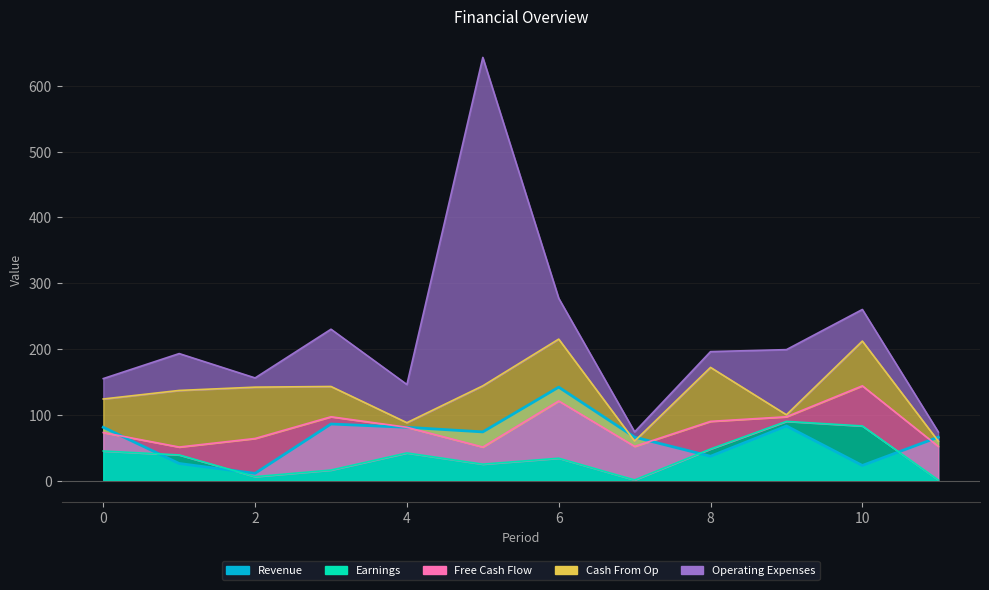

Which label corresponds to the largest value in the chart?

5